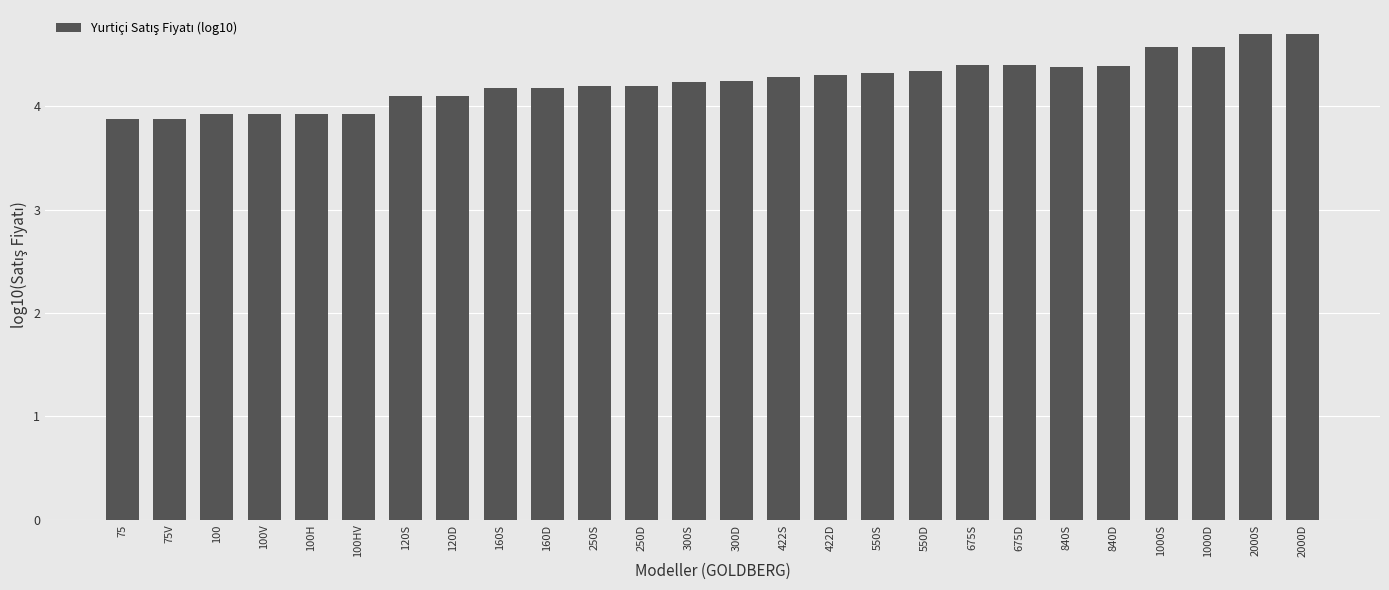

What is the sum of all values?

110.2